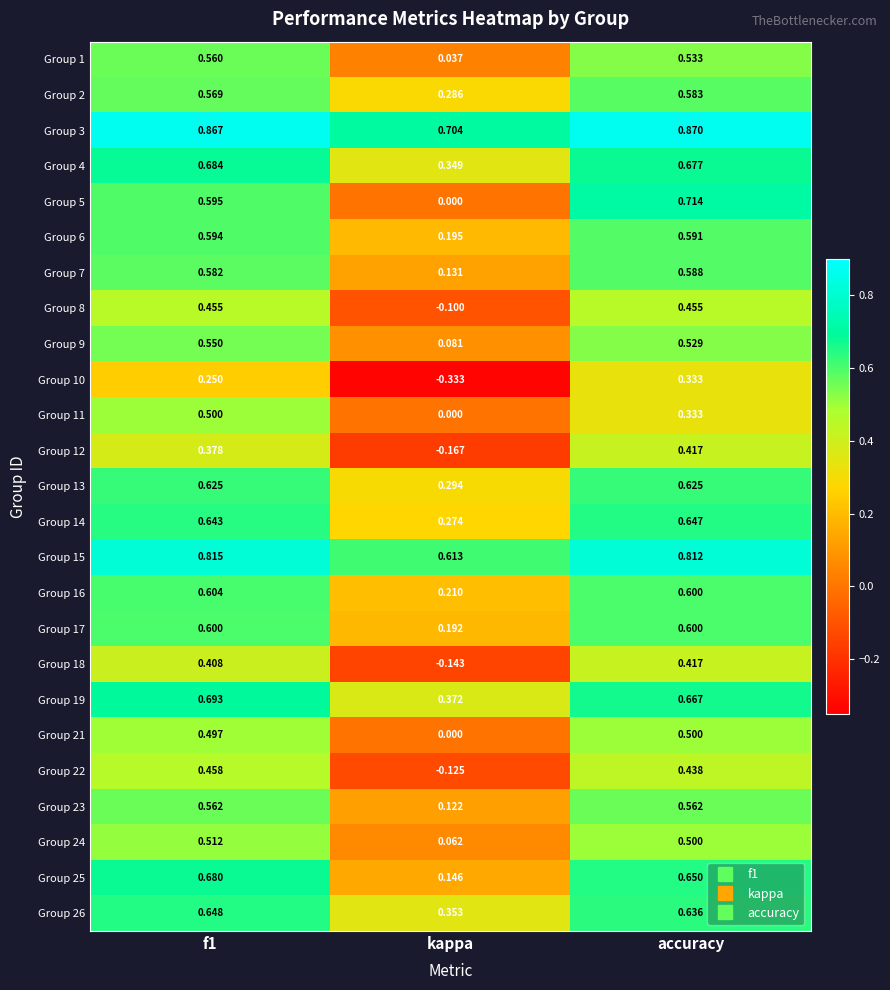

Between f1 and kappa, which series saw the biggest shift?

Group 5